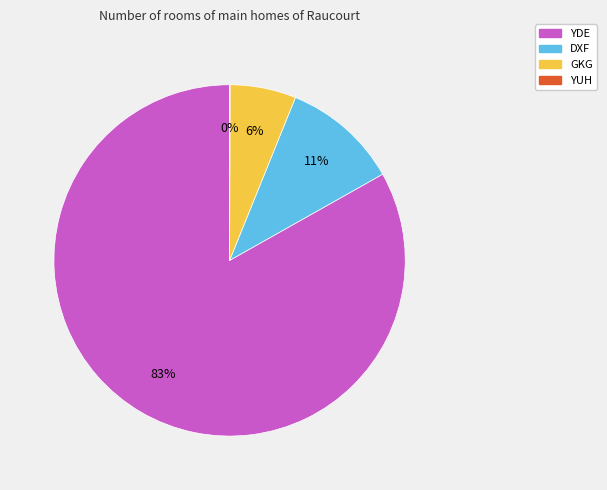

What is the largest slice in the pie chart?

YDE